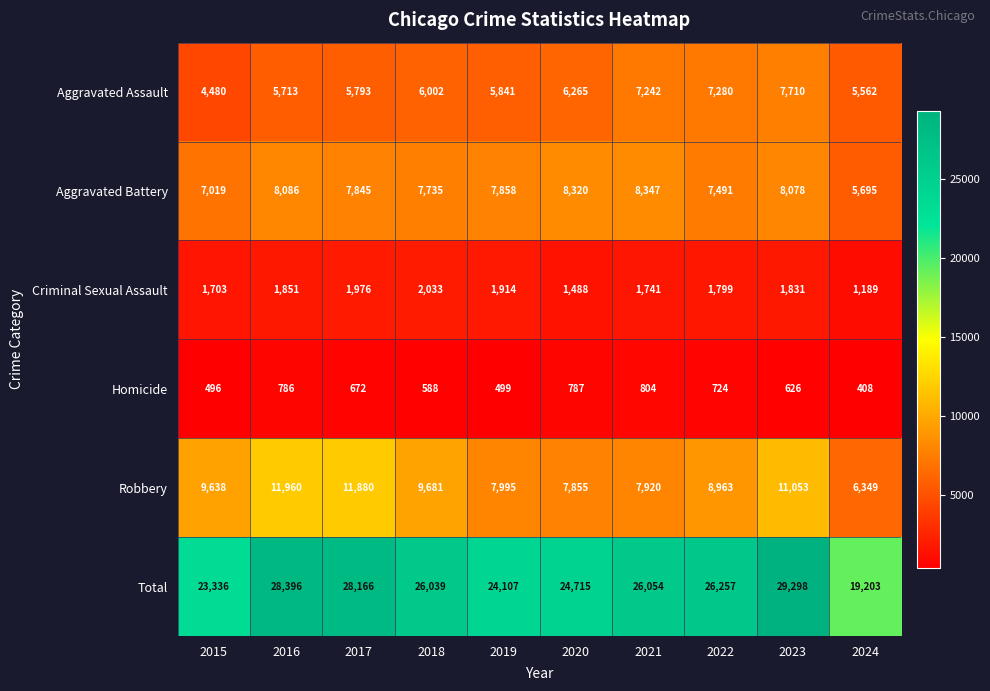

What is the difference between the maximum and second lowest values in the Aggravated Assault series?

2148